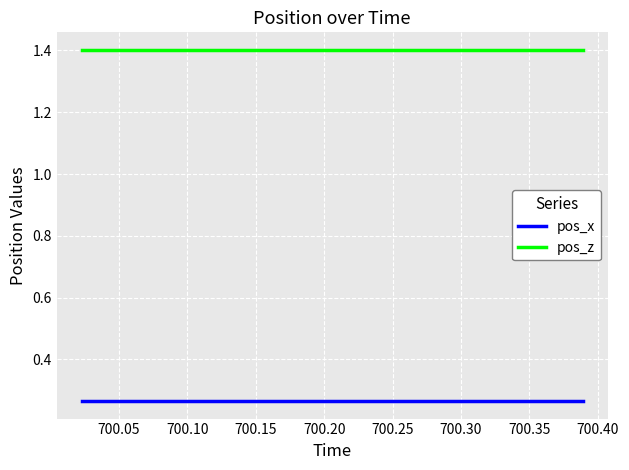

How many series are shown in this chart?

2